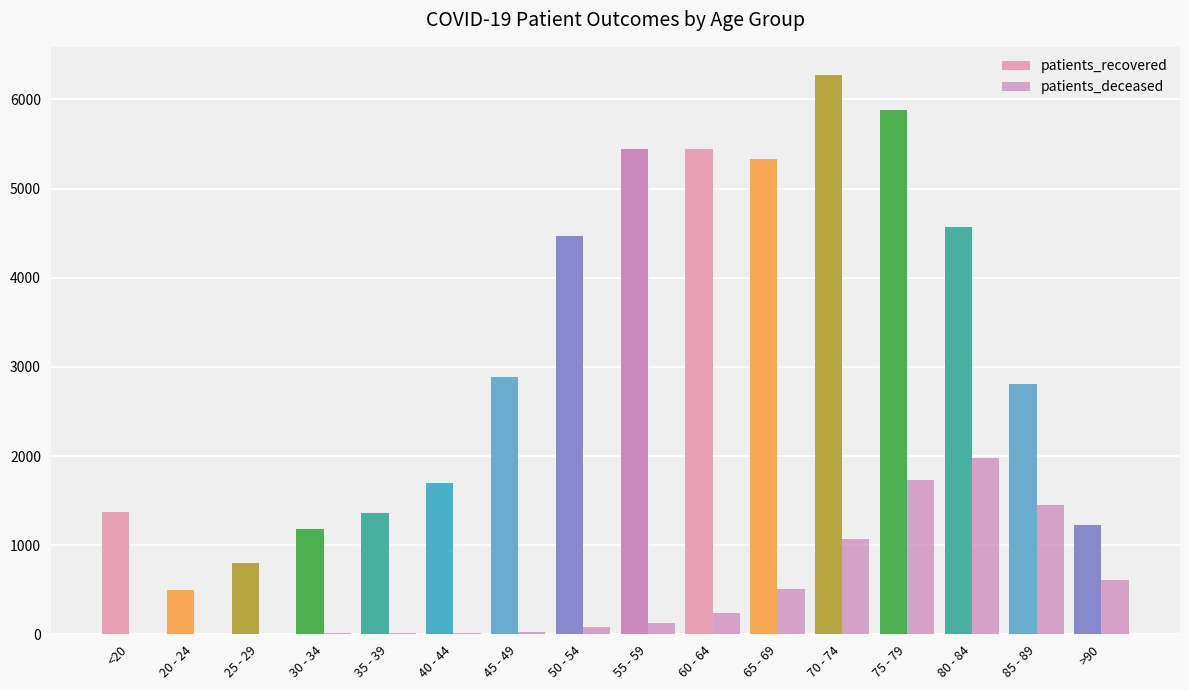

Between >90 and 80 - 84, which is larger?

80 - 84